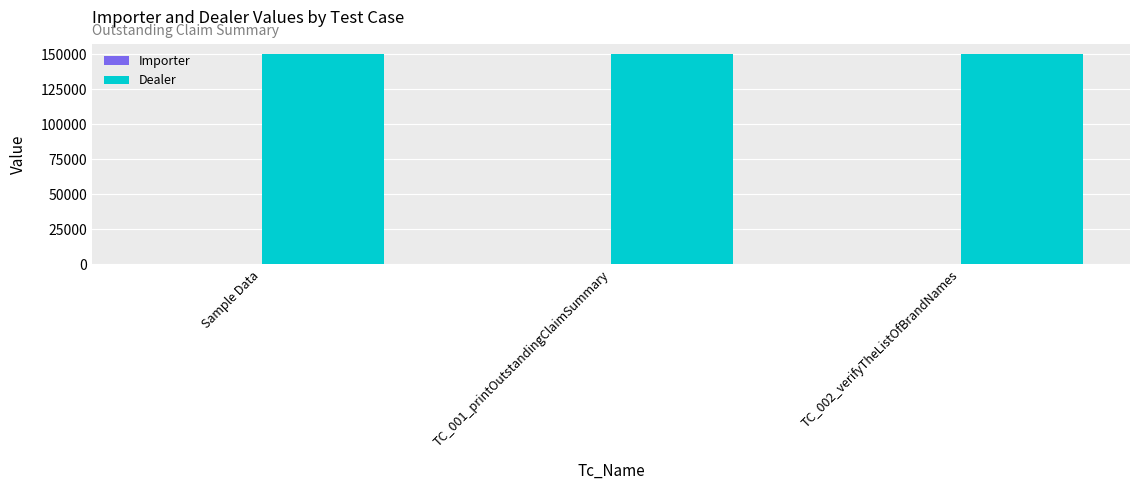

Which series has the largest total across all categories?

Dealer